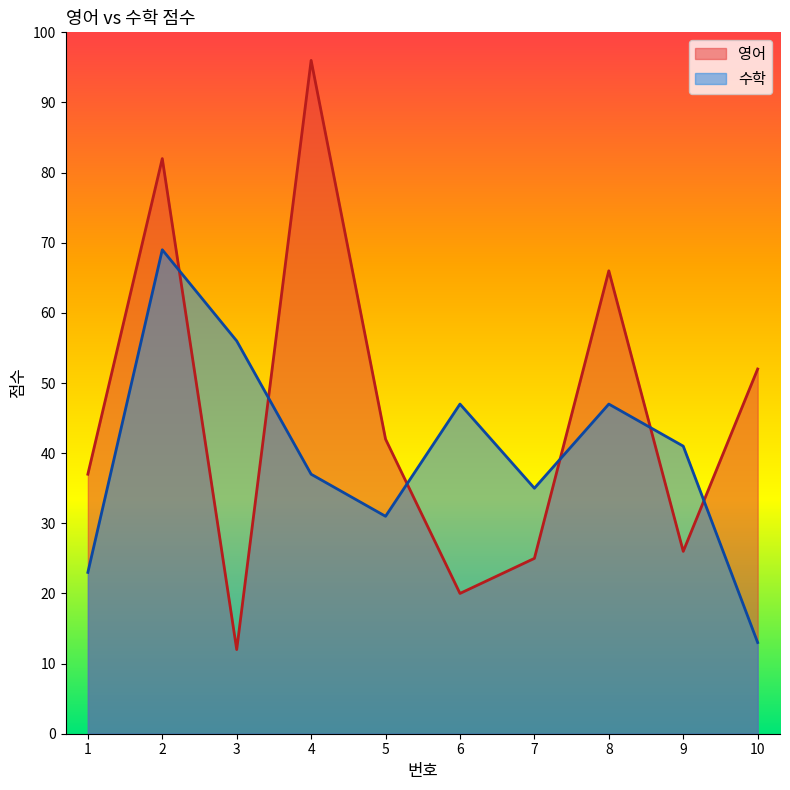

Which series changed the most between 4 and 8?

영어